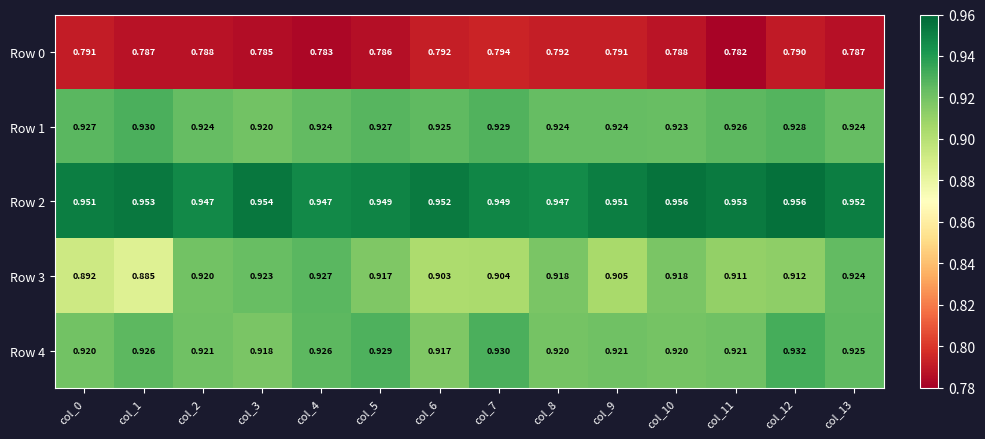

Is the value of Row 2 at col_11 greater than the value of Row 1 at col_9?

Yes